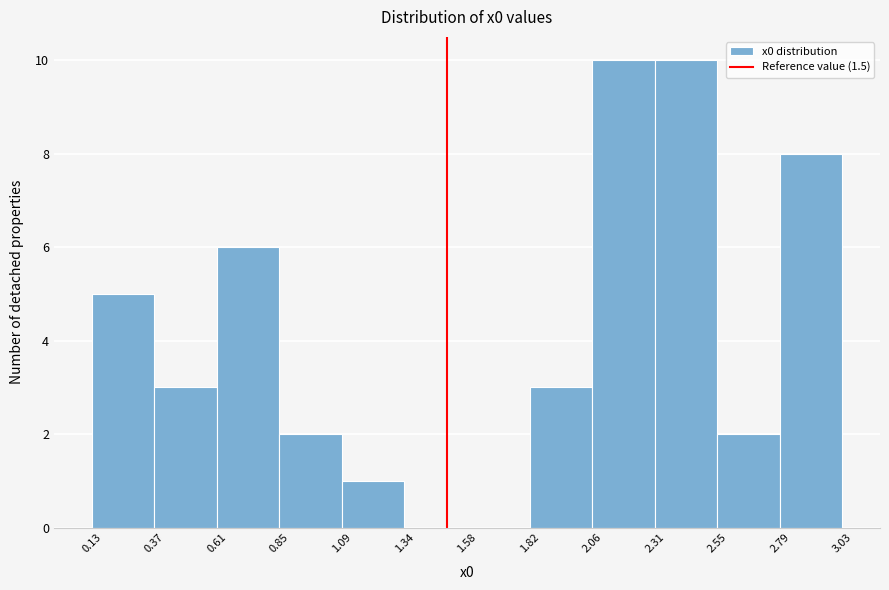

What is the height of the bar covering 1.09 to 1.34 on the x-axis? The values are not printed on the chart, so give them approximately, as read against the axis.

1